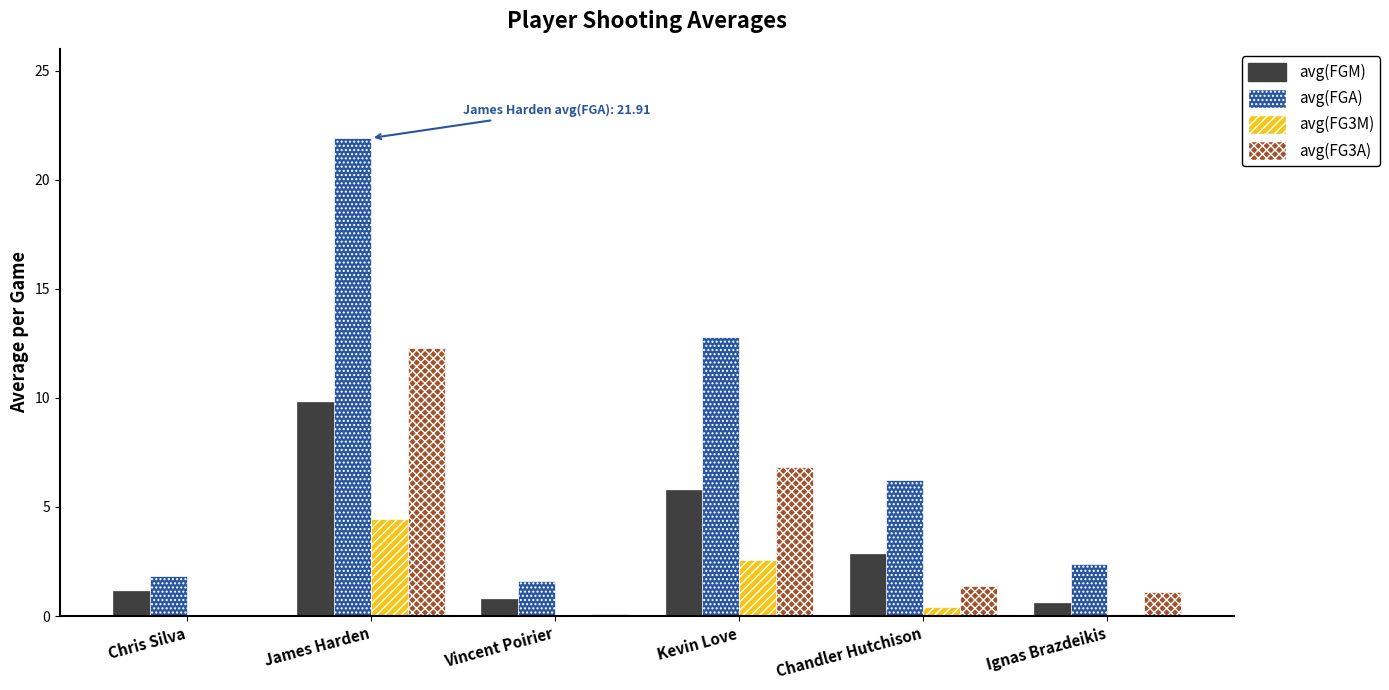

What is the average value of the avg(FGM) series?

3.5